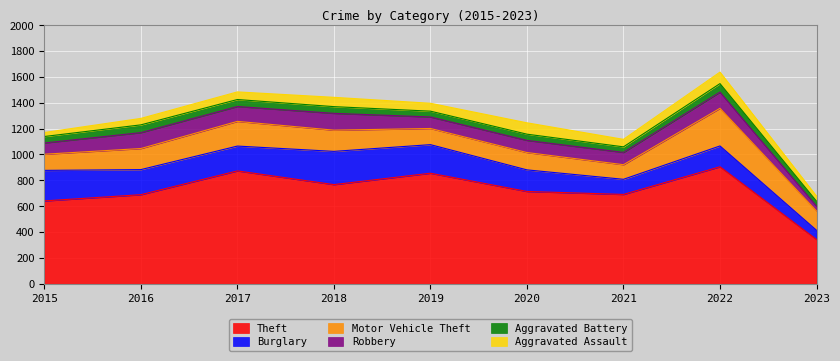

At which category does Burglary reach its first local peak?

2018